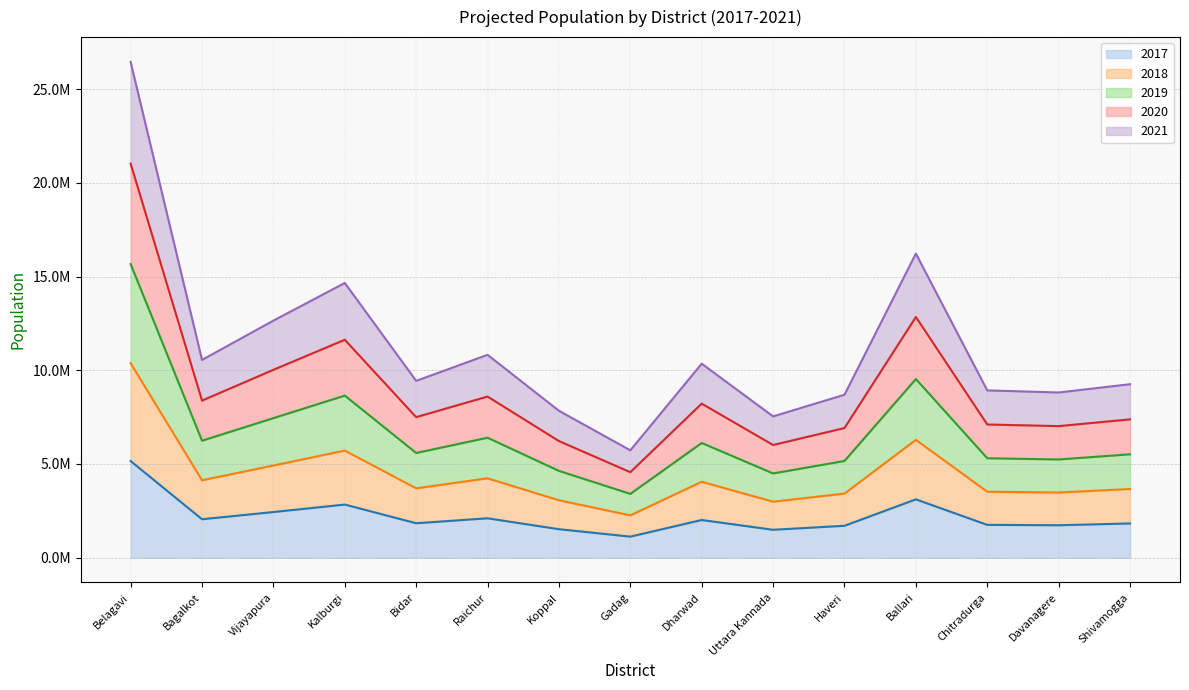

True or false: 2019 and 2021 intersect in this chart.

False